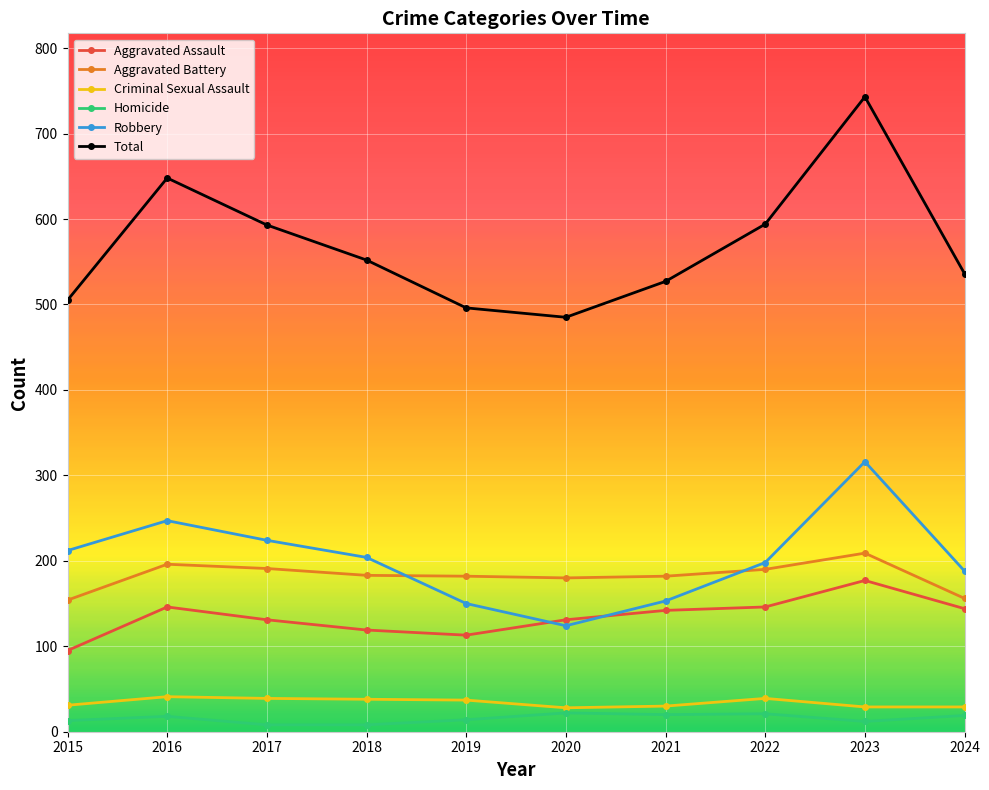

Which series has the largest total across all categories?

Total